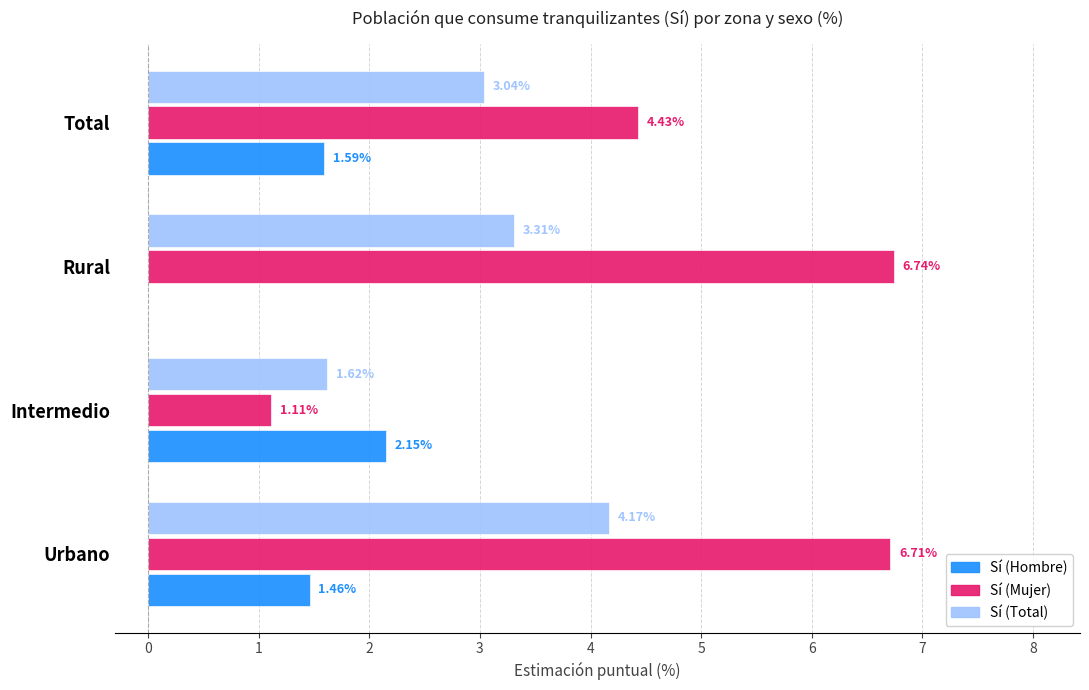

Where is Sí (Mujer) nearest to the value 3?

Total